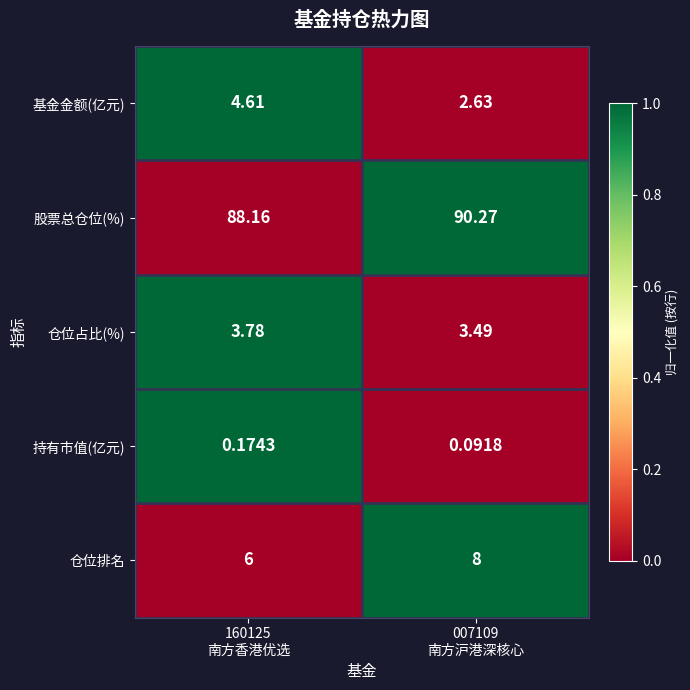

Which series has the widest spread of values?

股票总仓位(%)